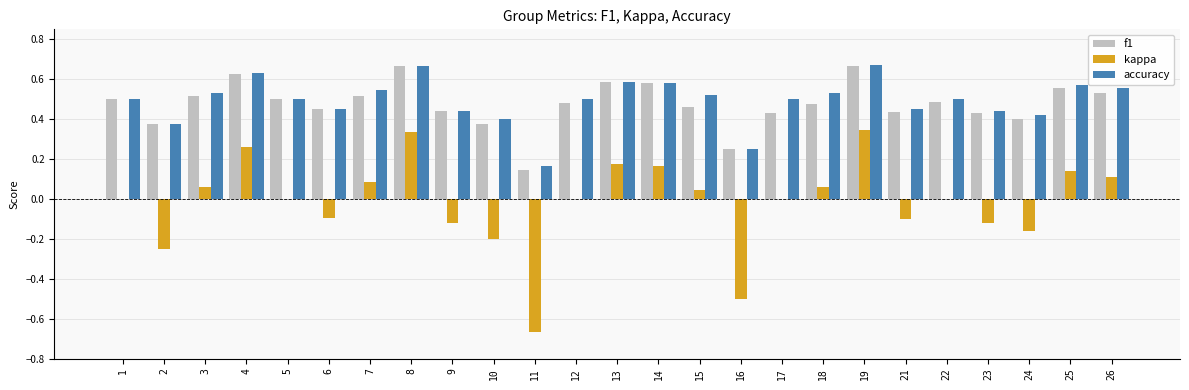

Is the value of f1 at 25 greater than the value of kappa at 1?

Yes